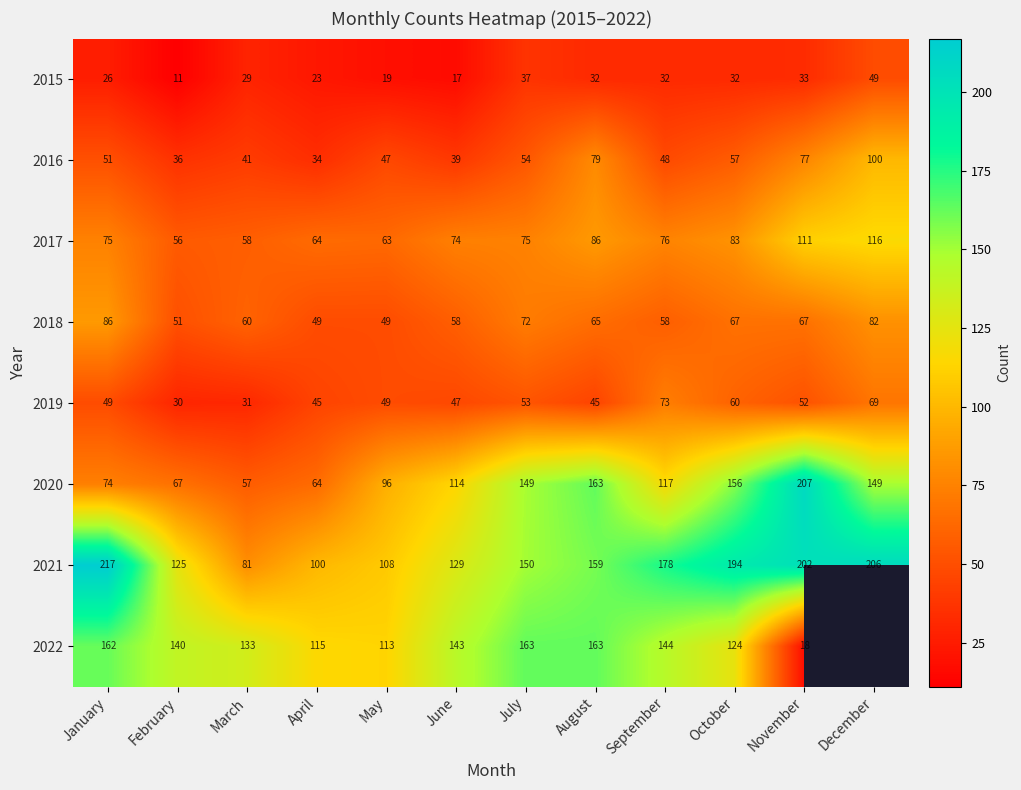

True or false: 2017 has a value of 112 at June.

False